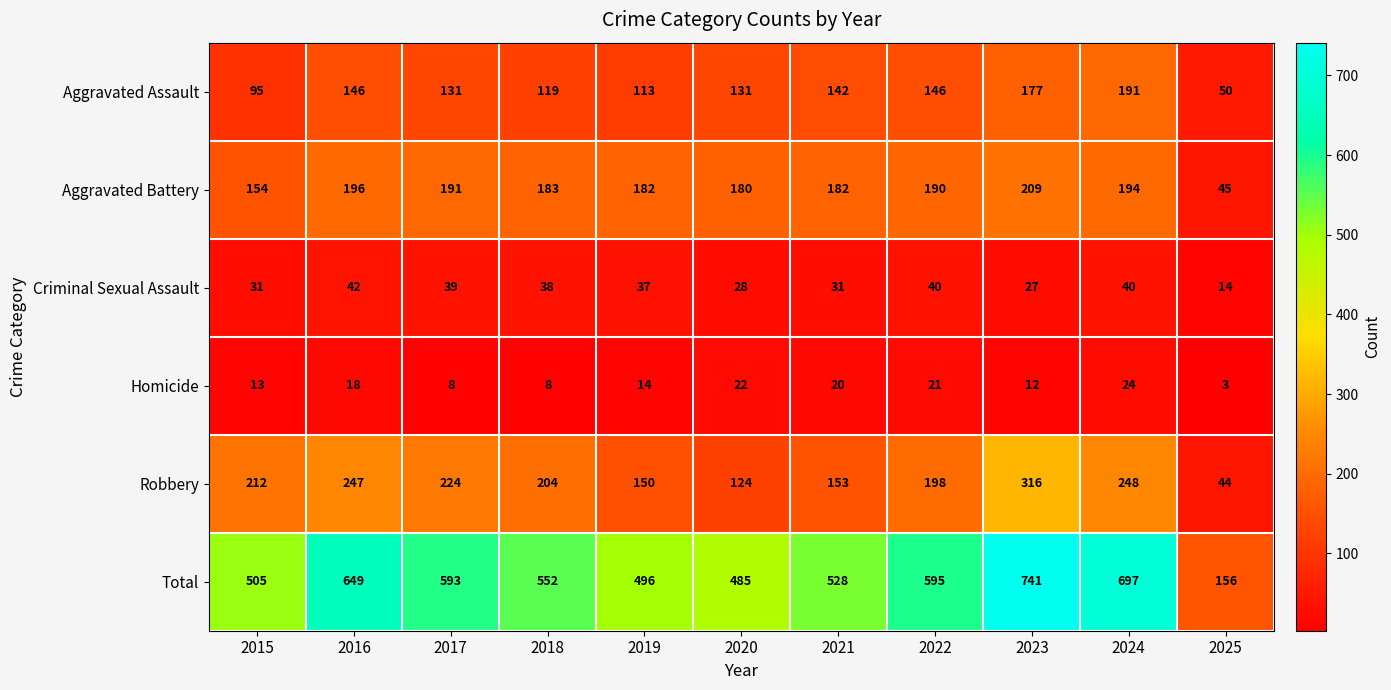

The Total series shows 595 at 2022. True or false?

True